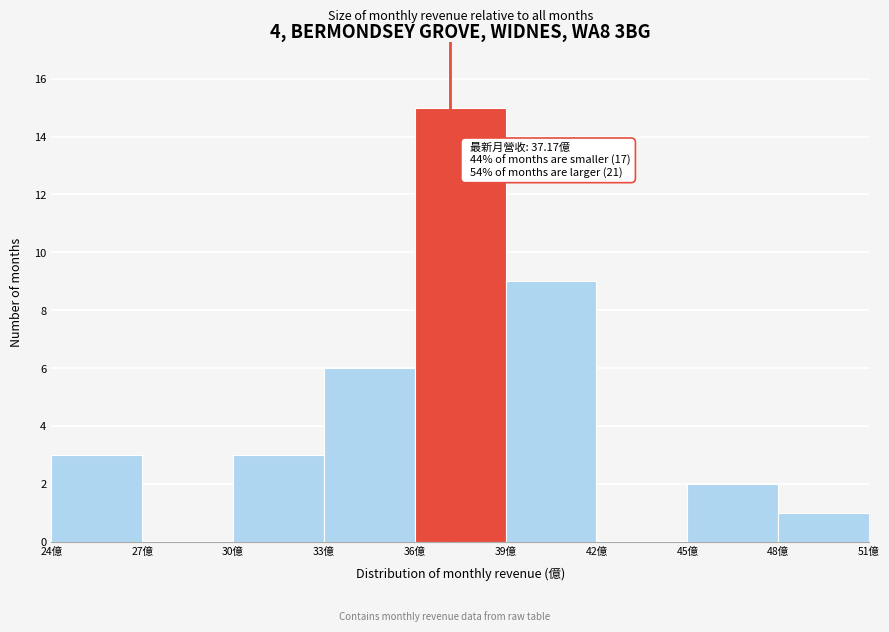

Over which range of the x-axis is the bar tallest?

36 to 39